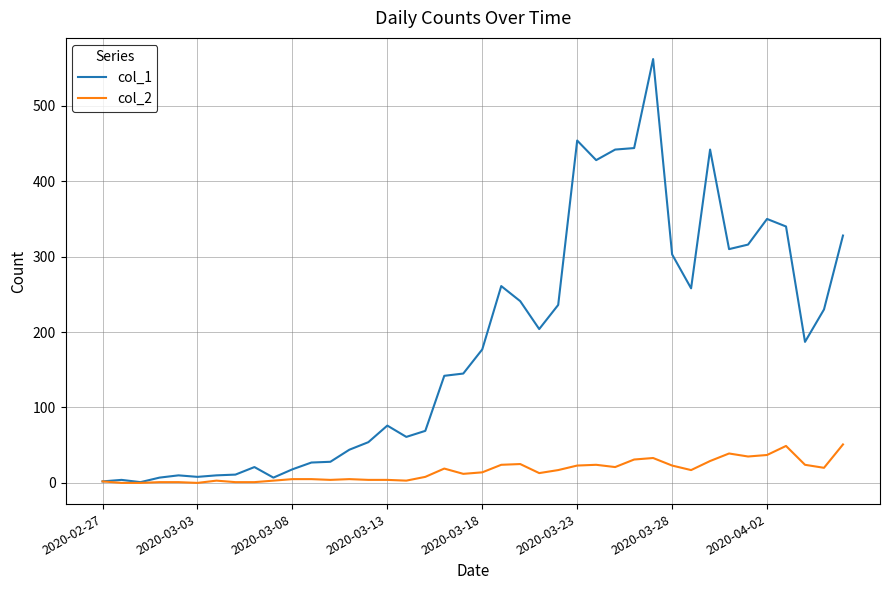

Rank the series by their maximum value, from highest to lowest.

col_1, col_2